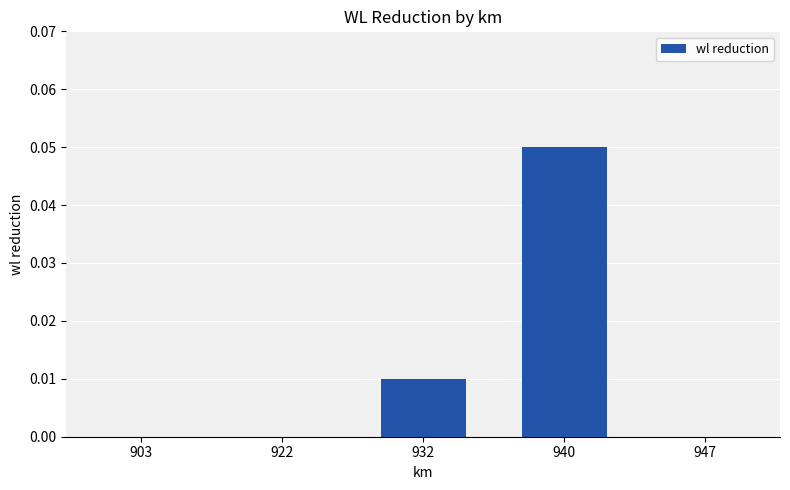

How many values are between 0 and 1?

5